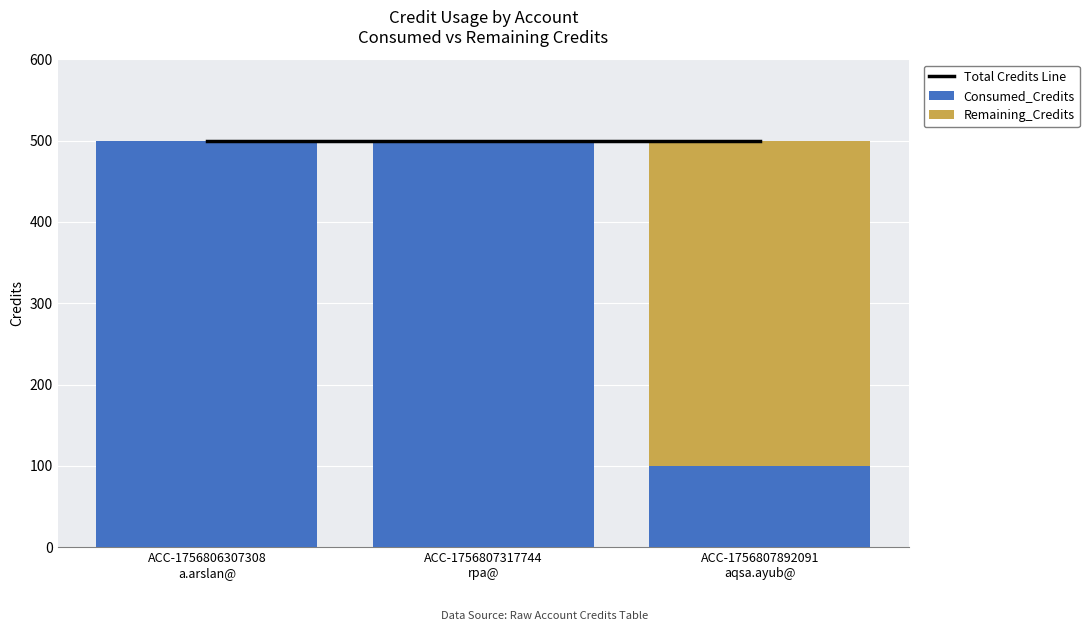

Where is Consumed_Credits nearest to the value 300?

ACC-1756806307308
a.arslan@